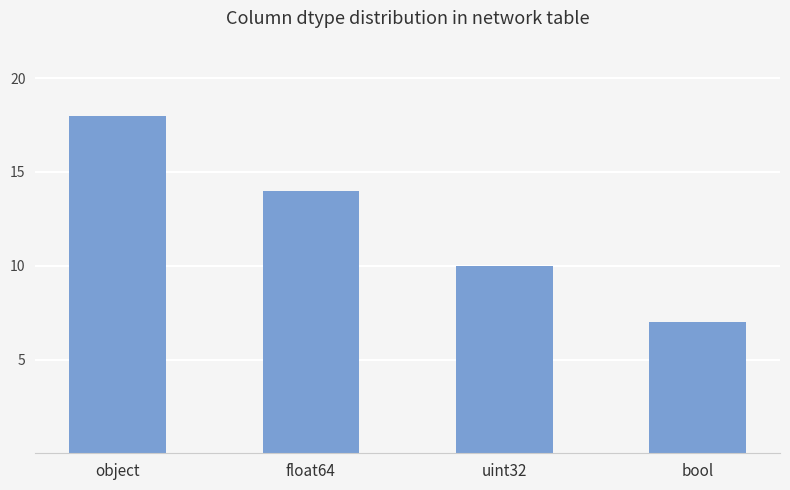

The chart shows a value of 9 at bool. True or false?

False